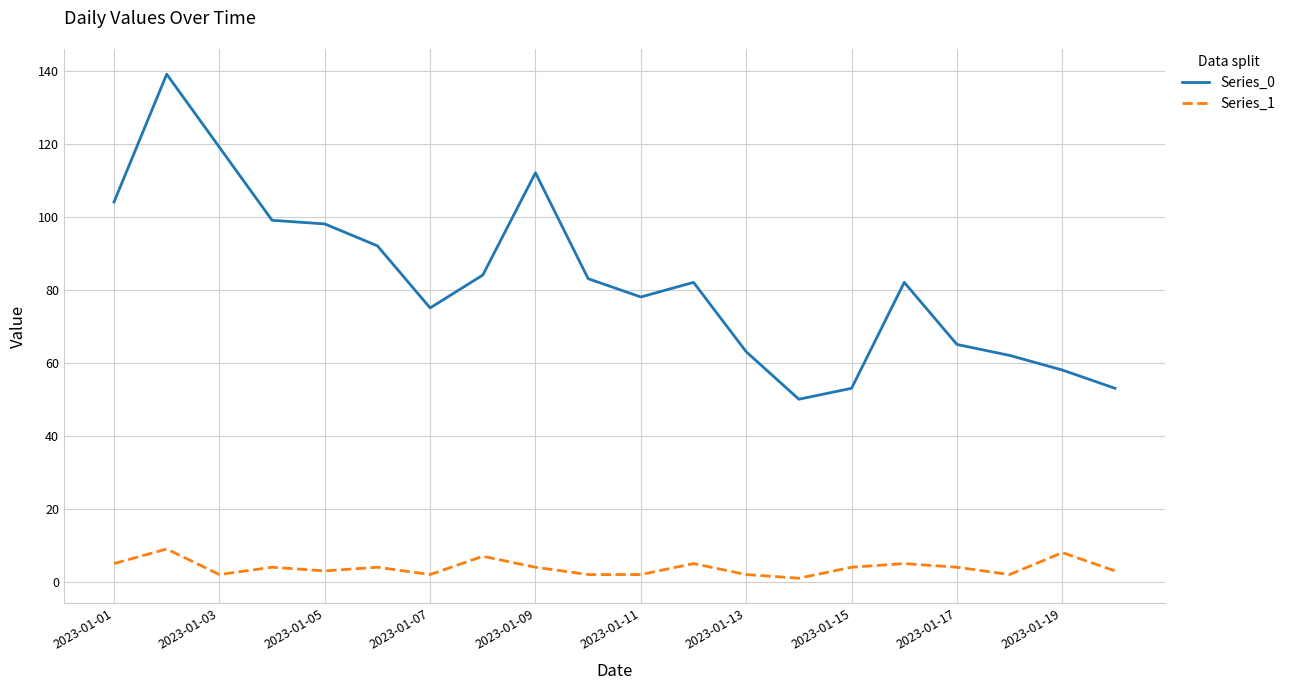

What is the sum of all Series_0 values?

1651